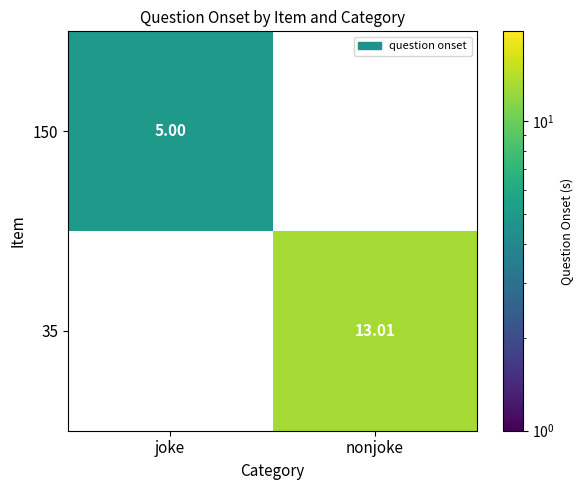

Is the value of 35 at nonjoke greater than the value of 150 at joke?

Yes